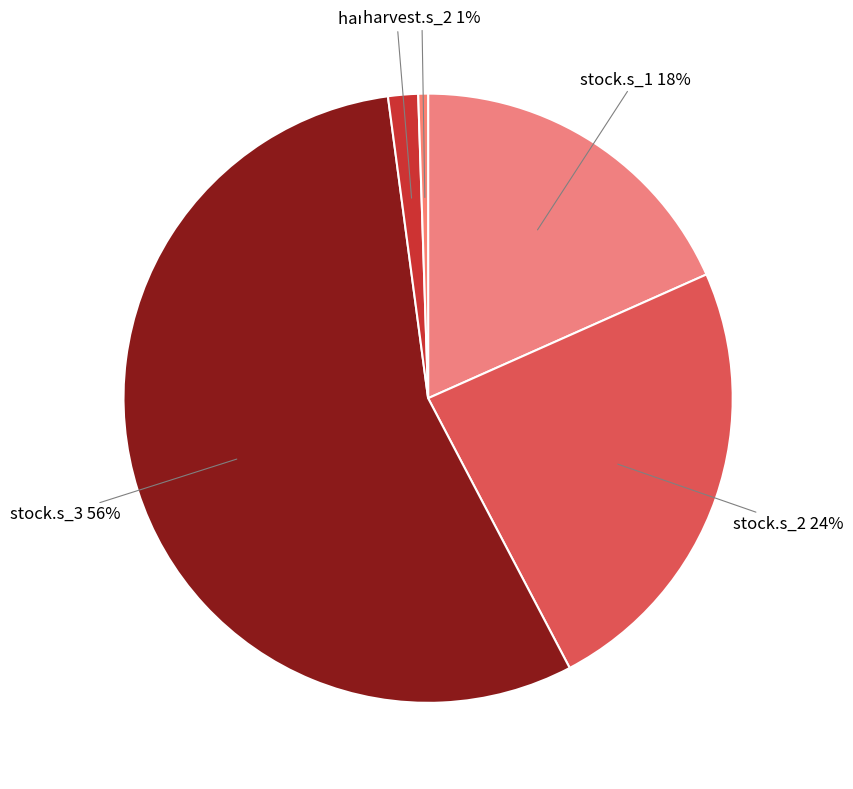

Is it true that stock.s_2 is 13% of the pie?

False